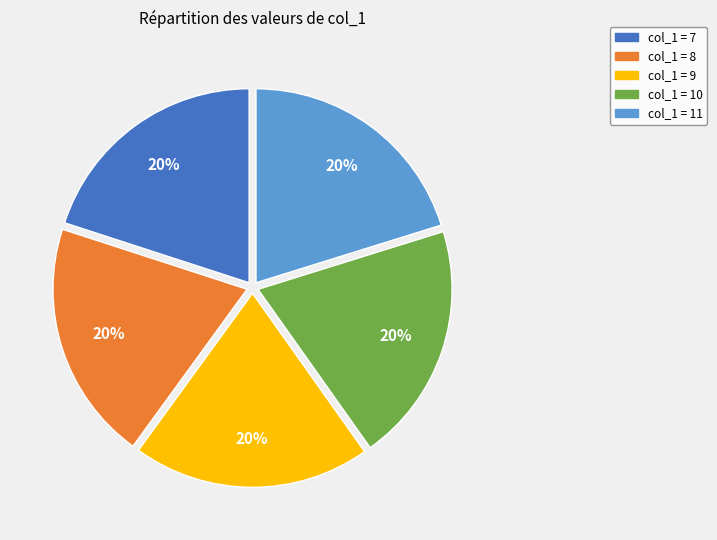

Is there a majority slice in this chart?

No